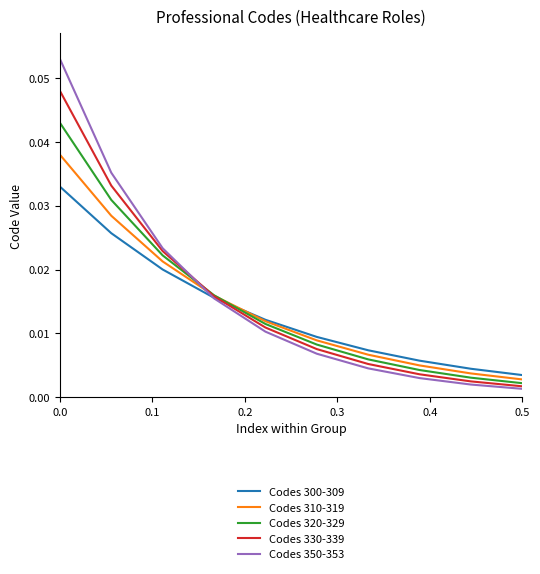

True or false: Codes 330-339 has more than 2 points higher than both neighbors.

False